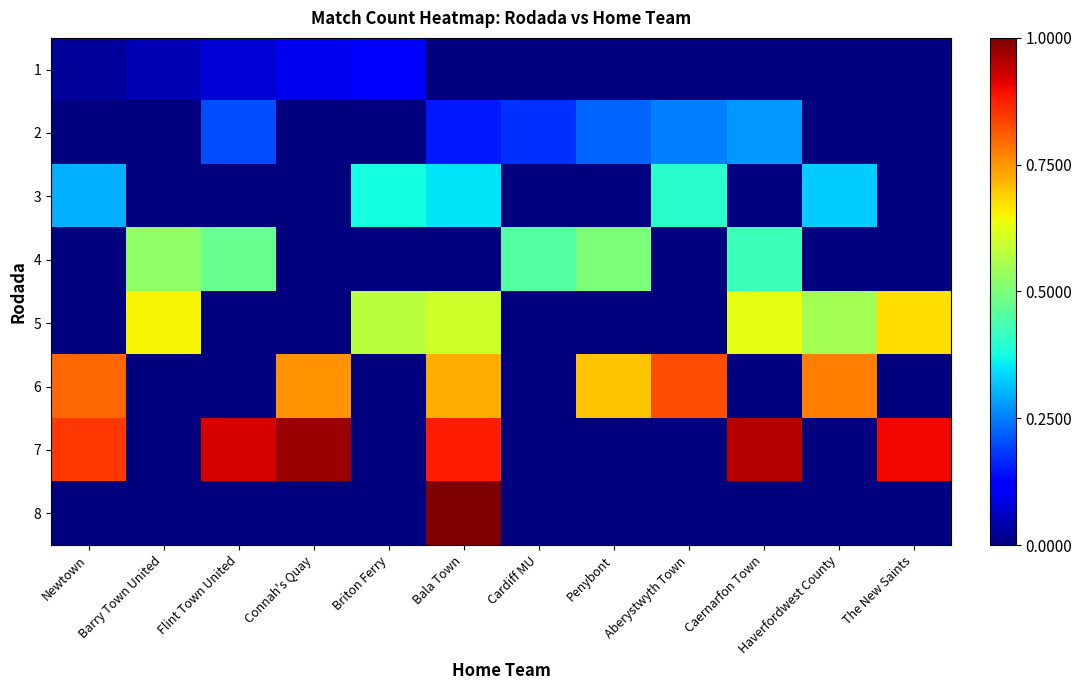

Reading left to right, what are all the values shown in this chart?

1: Newtown=0.0	Barry Town United=0.1	Flint Town United=0.1	Connah's Quay=0.1	Briton Ferry=0.1	Bala Town=0.0	Cardiff MU=0.0	Penybont=0.0	Aberystwyth Town=0.0	Caernarfon Town=0.0	Haverfordwest County=0.0	The New Saints=0.0
2: Newtown=0.0	Barry Town United=0.0	Flint Town United=0.2	Connah's Quay=0.0	Briton Ferry=0.0	Bala Town=0.1	Cardiff MU=0.2	Penybont=0.2	Aberystwyth Town=0.2	Caernarfon Town=0.3	Haverfordwest County=0.0	The New Saints=0.0
3: Newtown=0.3	Barry Town United=0.0	Flint Town United=0.0	Connah's Quay=0.0	Briton Ferry=0.4	Bala Town=0.3	Cardiff MU=0.0	Penybont=0.0	Aberystwyth Town=0.4	Caernarfon Town=0.0	Haverfordwest County=0.3	The New Saints=0.0
4: Newtown=0.0	Barry Town United=0.5	Flint Town United=0.5	Connah's Quay=0.0	Briton Ferry=0.0	Bala Town=0.0	Cardiff MU=0.5	Penybont=0.5	Aberystwyth Town=0.0	Caernarfon Town=0.4	Haverfordwest County=0.0	The New Saints=0.0
5: Newtown=0.0	Barry Town United=0.7	Flint Town United=0.0	Connah's Quay=0.0	Briton Ferry=0.6	Bala Town=0.6	Cardiff MU=0.0	Penybont=0.0	Aberystwyth Town=0.0	Caernarfon Town=0.6	Haverfordwest County=0.6	The New Saints=0.7
6: Newtown=0.8	Barry Town United=0.0	Flint Town United=0.0	Connah's Quay=0.8	Briton Ferry=0.0	Bala Town=0.7	Cardiff MU=0.0	Penybont=0.7	Aberystwyth Town=0.8	Caernarfon Town=0.0	Haverfordwest County=0.8	The New Saints=0.0
7: Newtown=0.8	Barry Town United=0.0	Flint Town United=0.9	Connah's Quay=1.0	Briton Ferry=0.0	Bala Town=0.9	Cardiff MU=0.0	Penybont=0.0	Aberystwyth Town=0.0	Caernarfon Town=0.9	Haverfordwest County=0.0	The New Saints=0.9
8: Newtown=0.0	Barry Town United=0.0	Flint Town United=0.0	Connah's Quay=0.0	Briton Ferry=0.0	Bala Town=1.0	Cardiff MU=0.0	Penybont=0.0	Aberystwyth Town=0.0	Caernarfon Town=0.0	Haverfordwest County=0.0	The New Saints=0.0